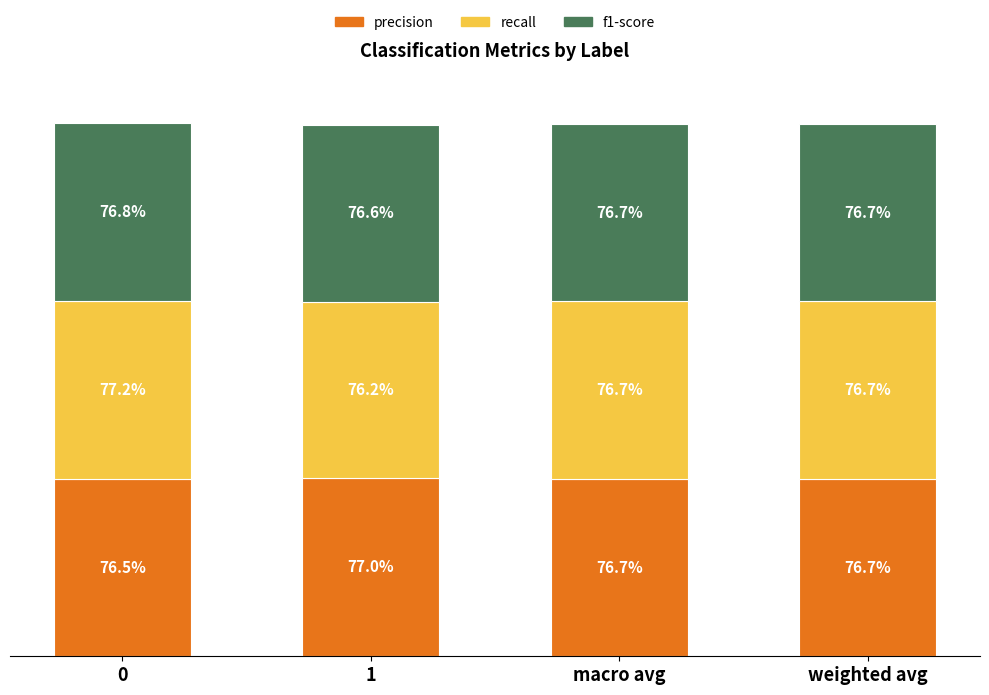

The value of f1-score at 1 is 1.2. True or false?

False